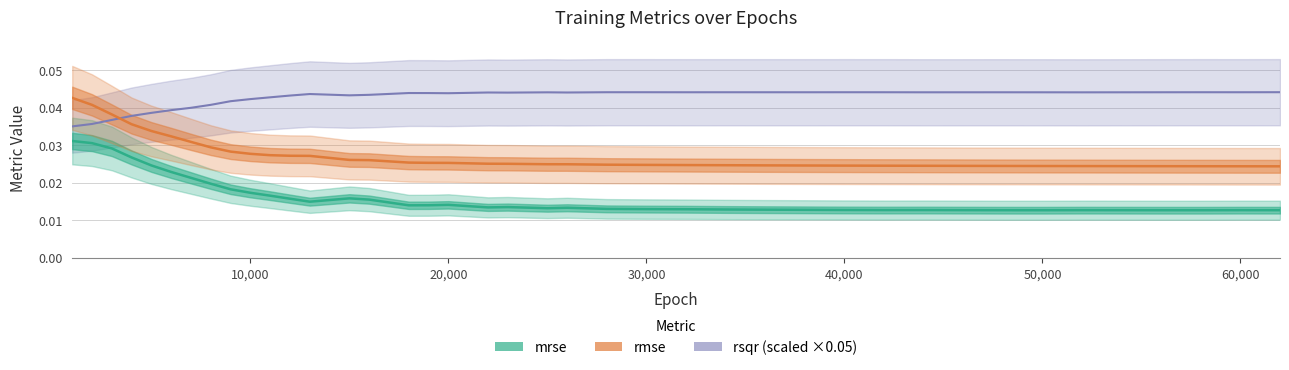

True or false: rmse and mrse cross at least once.

False